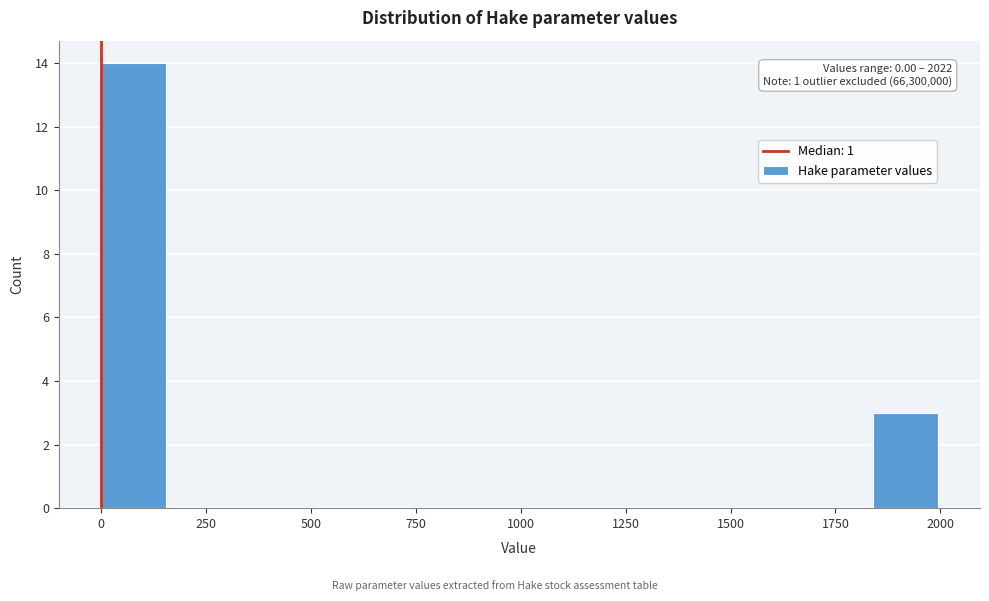

Around what value on the x-axis is the tallest bar? Give the approximate position of its centre, as read against the axis.

100